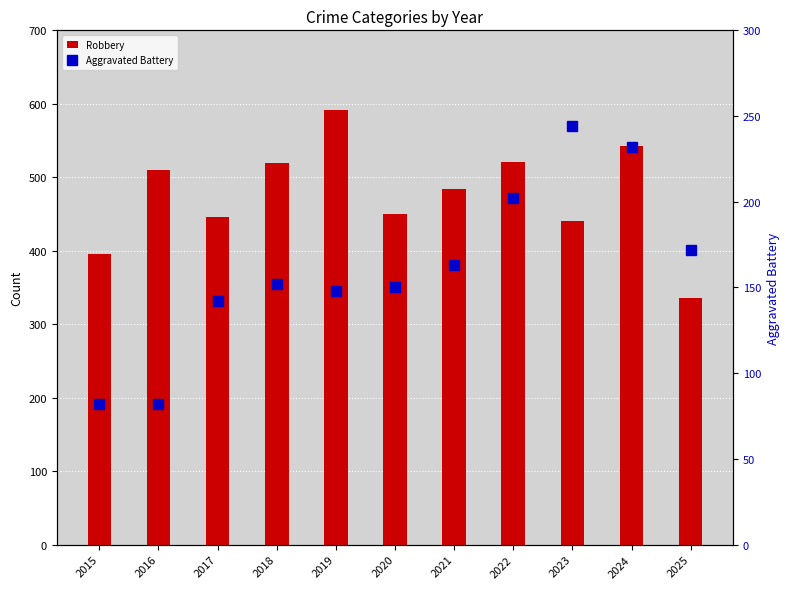

Reading right to left, extract all data points from this chart.

Robbery: 335	543	440	521	484	450	591	520	446	510	395
Aggravated Battery: 172	232	244	202	163	150	148	152	142	82	82